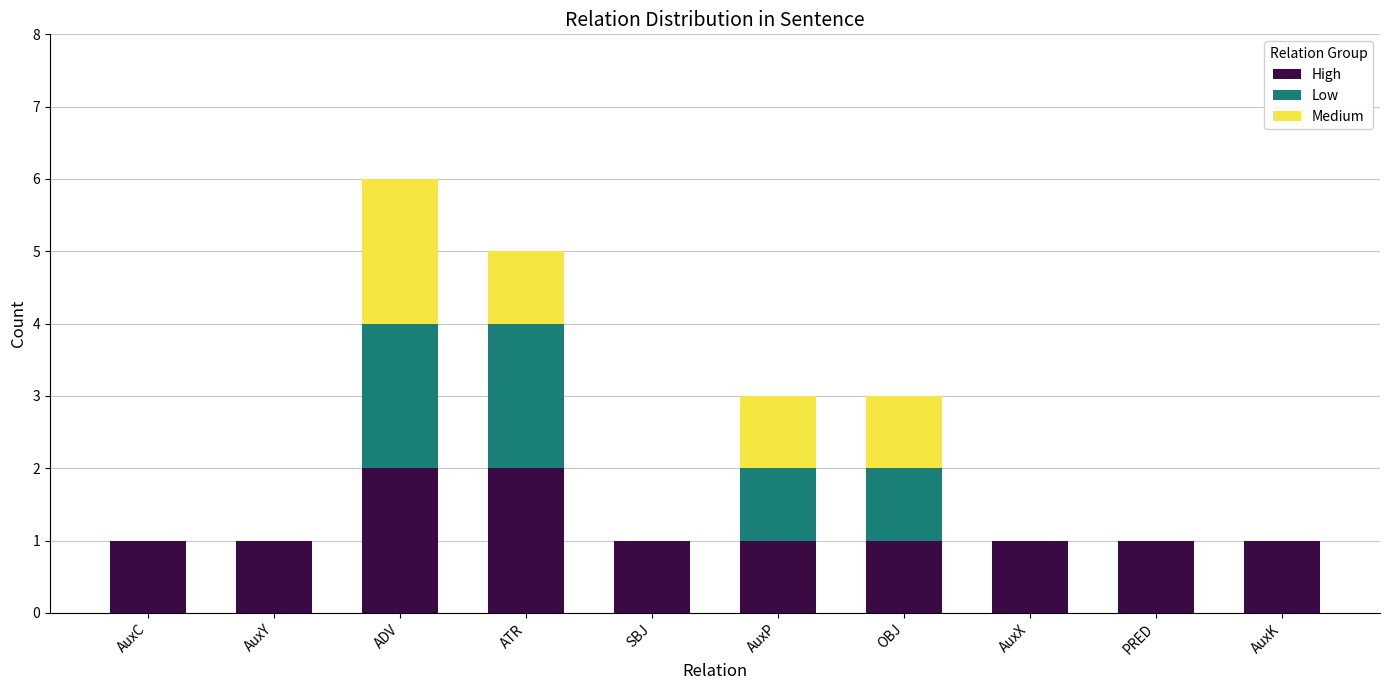

True or false: High has a value of 0 at AuxK.

False